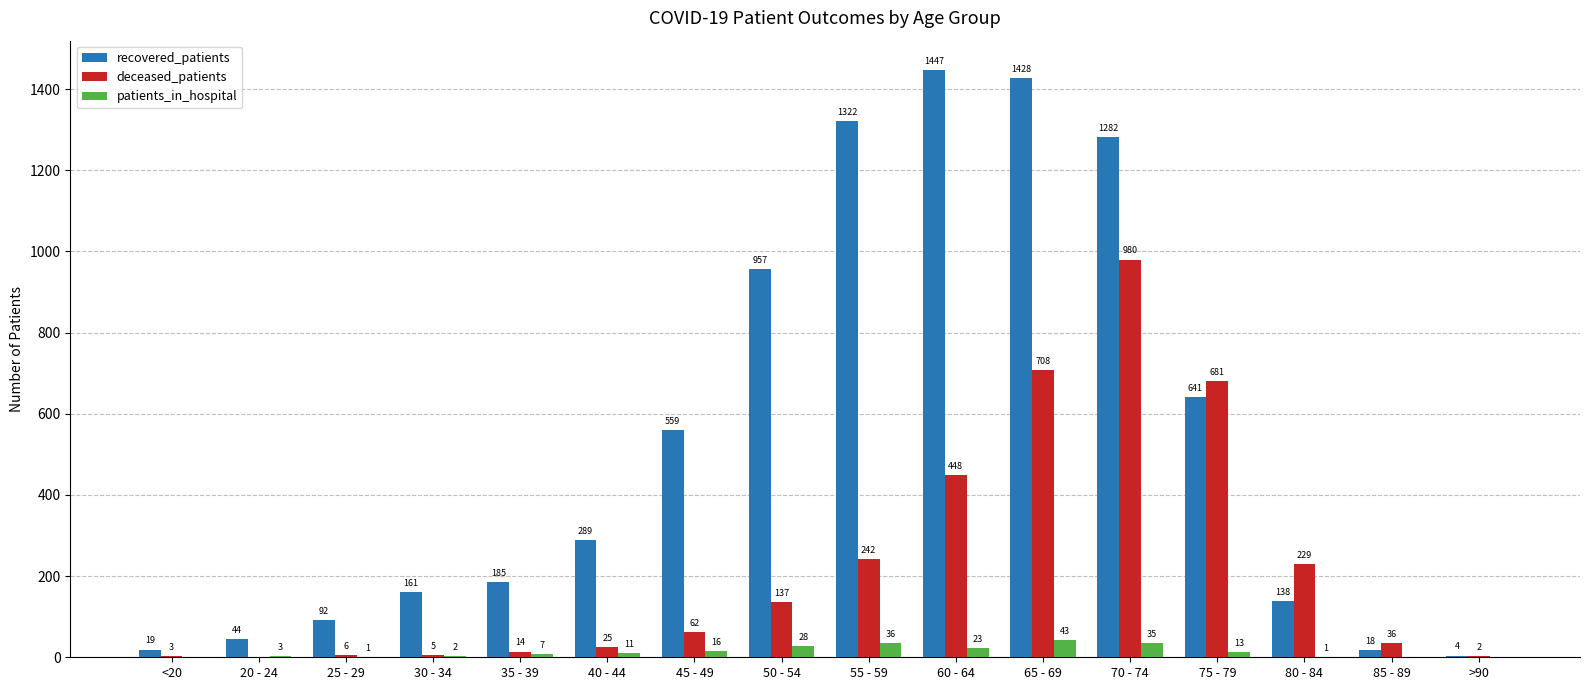

The deceased_patients series shows 1045 at 65 - 69. True or false?

False